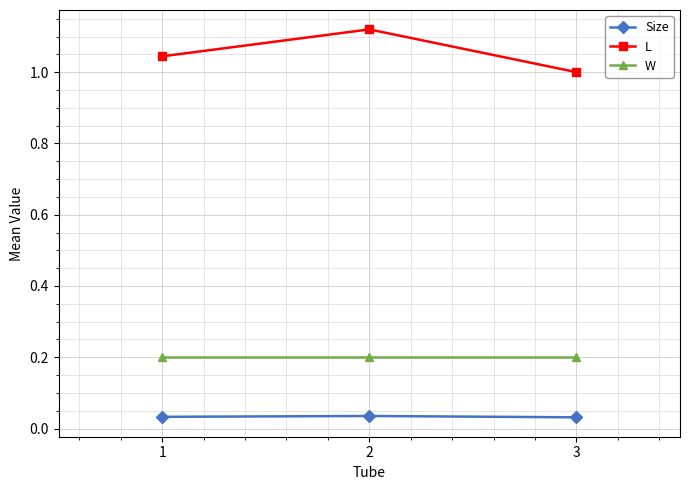

Rank the series by their maximum value, from lowest to highest.

Size, W, L